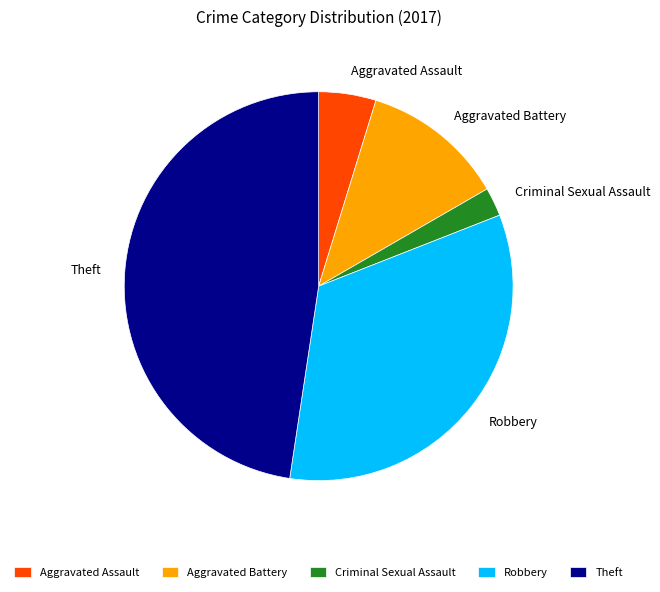

How many slices are in this pie chart?

5